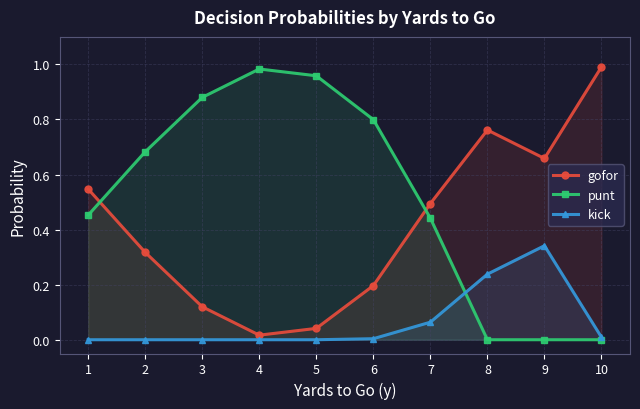

At which category does punt reach its first local peak?

4